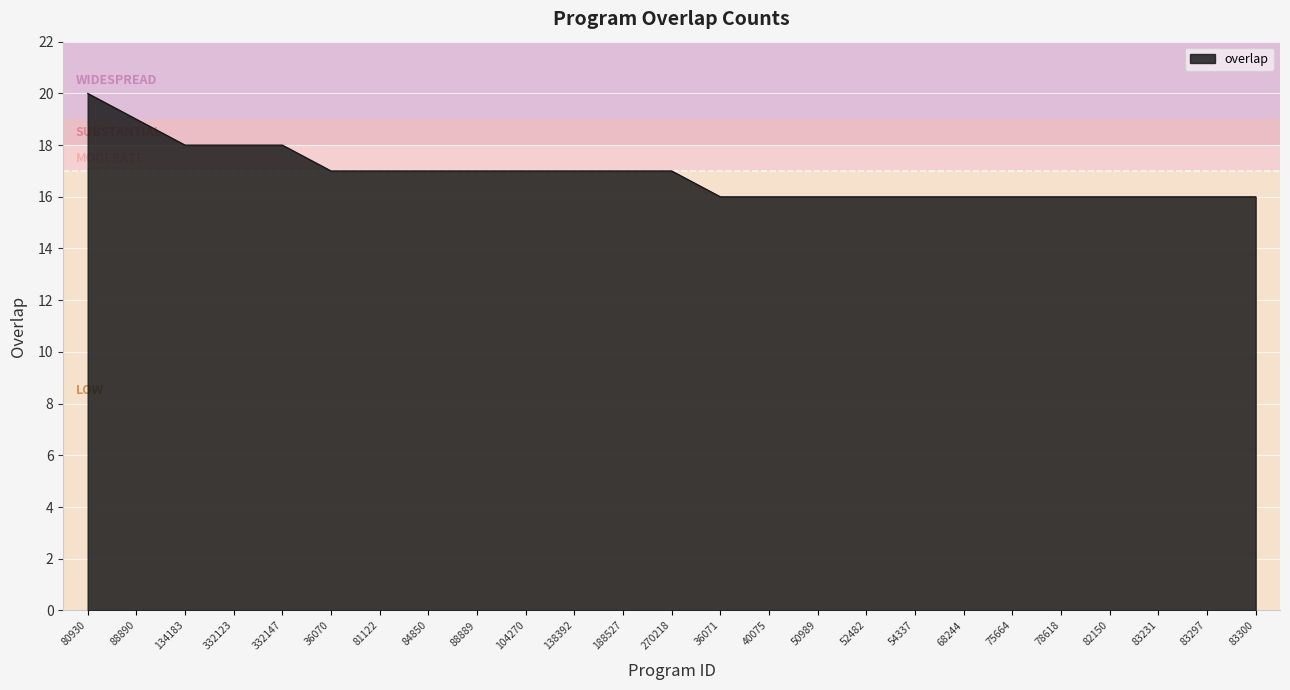

Which has a higher value, 82150 or 84850?

84850